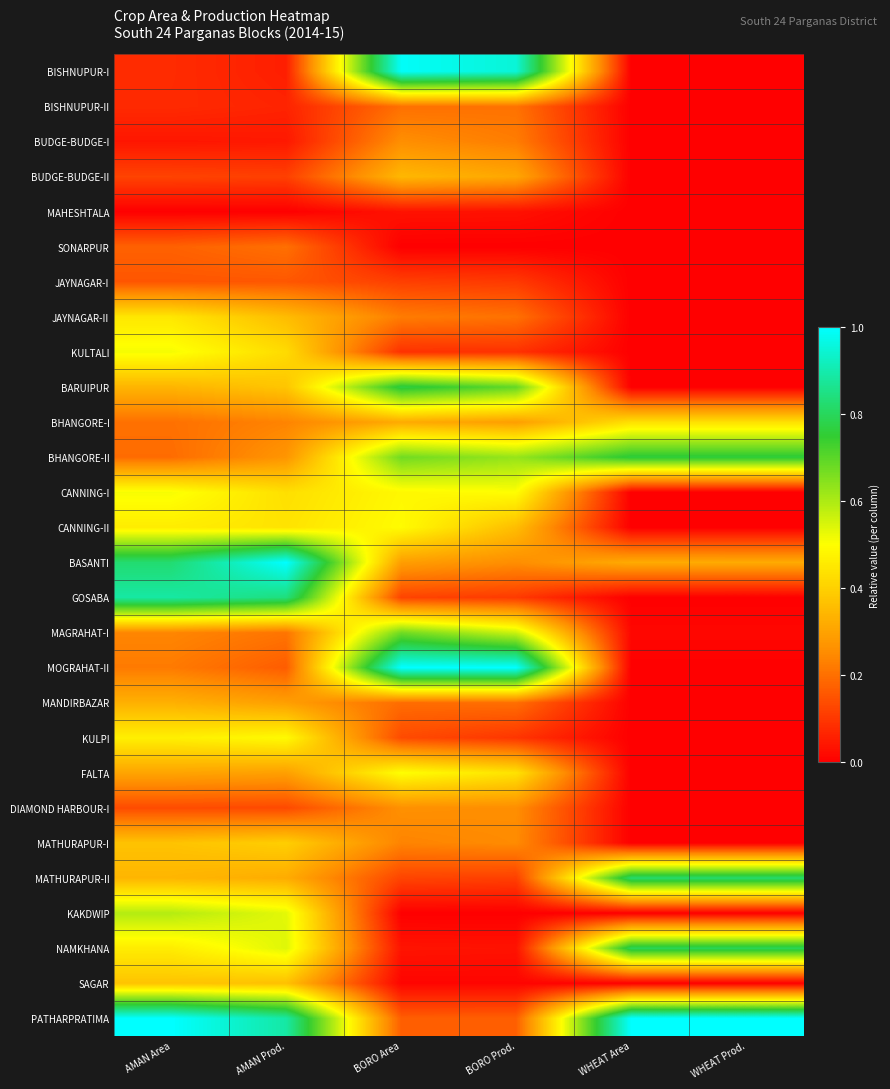

Reading left to right, transcribe all the data shown in this chart.

BISHNUPUR-I: AMAN Area=0.1	AMAN Prod.=0.1	BORO Area=1.0	BORO Prod.=0.9	WHEAT Area=0.0	WHEAT Prod.=0.0
BISHNUPUR-II: AMAN Area=0.1	AMAN Prod.=0.1	BORO Area=0.2	BORO Prod.=0.2	WHEAT Area=0.0	WHEAT Prod.=0.0
BUDGE-BUDGE-I: AMAN Area=0.0	AMAN Prod.=0.0	BORO Area=0.3	BORO Prod.=0.2	WHEAT Area=0.0	WHEAT Prod.=0.0
BUDGE-BUDGE-II: AMAN Area=0.1	AMAN Prod.=0.1	BORO Area=0.3	BORO Prod.=0.3	WHEAT Area=0.0	WHEAT Prod.=0.0
MAHESHTALA: AMAN Area=0.0	AMAN Prod.=0.0	BORO Area=0.0	BORO Prod.=0.0	WHEAT Area=0.0	WHEAT Prod.=0.0
SONARPUR: AMAN Area=0.2	AMAN Prod.=0.2	BORO Area=0.0	BORO Prod.=0.0	WHEAT Area=0.0	WHEAT Prod.=0.0
JAYNAGAR-I: AMAN Area=0.2	AMAN Prod.=0.2	BORO Area=0.1	BORO Prod.=0.1	WHEAT Area=0.0	WHEAT Prod.=0.0
JAYNAGAR-II: AMAN Area=0.4	AMAN Prod.=0.4	BORO Area=0.2	BORO Prod.=0.2	WHEAT Area=0.0	WHEAT Prod.=0.0
KULTALI: AMAN Area=0.5	AMAN Prod.=0.4	BORO Area=0.1	BORO Prod.=0.1	WHEAT Area=0.0	WHEAT Prod.=0.0
BARUIPUR: AMAN Area=0.3	AMAN Prod.=0.4	BORO Area=0.8	BORO Prod.=0.7	WHEAT Area=0.0	WHEAT Prod.=0.0
BHANGORE-I: AMAN Area=0.2	AMAN Prod.=0.2	BORO Area=0.3	BORO Prod.=0.3	WHEAT Area=0.4	WHEAT Prod.=0.4
BHANGORE-II: AMAN Area=0.2	AMAN Prod.=0.3	BORO Area=0.7	BORO Prod.=0.6	WHEAT Area=0.8	WHEAT Prod.=0.8
CANNING-I: AMAN Area=0.5	AMAN Prod.=0.4	BORO Area=0.5	BORO Prod.=0.5	WHEAT Area=0.0	WHEAT Prod.=0.0
CANNING-II: AMAN Area=0.5	AMAN Prod.=0.4	BORO Area=0.5	BORO Prod.=0.4	WHEAT Area=0.0	WHEAT Prod.=0.0
BASANTI: AMAN Area=0.8	AMAN Prod.=1.0	BORO Area=0.3	BORO Prod.=0.3	WHEAT Area=0.3	WHEAT Prod.=0.3
GOSABA: AMAN Area=0.9	AMAN Prod.=0.8	BORO Area=0.1	BORO Prod.=0.1	WHEAT Area=0.0	WHEAT Prod.=0.0
MAGRAHAT-I: AMAN Area=0.2	AMAN Prod.=0.2	BORO Area=0.7	BORO Prod.=0.6	WHEAT Area=0.0	WHEAT Prod.=0.0
MOGRAHAT-II: AMAN Area=0.2	AMAN Prod.=0.2	BORO Area=1.0	BORO Prod.=1.0	WHEAT Area=0.0	WHEAT Prod.=0.0
MANDIRBAZAR: AMAN Area=0.3	AMAN Prod.=0.3	BORO Area=0.2	BORO Prod.=0.2	WHEAT Area=0.0	WHEAT Prod.=0.0
KULPI: AMAN Area=0.5	AMAN Prod.=0.5	BORO Area=0.1	BORO Prod.=0.1	WHEAT Area=0.0	WHEAT Prod.=0.0
FALTA: AMAN Area=0.3	AMAN Prod.=0.3	BORO Area=0.5	BORO Prod.=0.4	WHEAT Area=0.0	WHEAT Prod.=0.0
DIAMOND HARBOUR-I: AMAN Area=0.1	AMAN Prod.=0.1	BORO Area=0.3	BORO Prod.=0.3	WHEAT Area=0.0	WHEAT Prod.=0.0
MATHURAPUR-I: AMAN Area=0.4	AMAN Prod.=0.4	BORO Area=0.2	BORO Prod.=0.3	WHEAT Area=0.0	WHEAT Prod.=0.0
MATHURAPUR-II: AMAN Area=0.3	AMAN Prod.=0.3	BORO Area=0.1	BORO Prod.=0.1	WHEAT Area=0.8	WHEAT Prod.=0.8
KAKDWIP: AMAN Area=0.6	AMAN Prod.=0.5	BORO Area=0.0	BORO Prod.=0.0	WHEAT Area=0.0	WHEAT Prod.=0.0
NAMKHANA: AMAN Area=0.5	AMAN Prod.=0.5	BORO Area=0.0	BORO Prod.=0.0	WHEAT Area=0.8	WHEAT Prod.=0.8
SAGAR: AMAN Area=0.4	AMAN Prod.=0.4	BORO Area=0.0	BORO Prod.=0.0	WHEAT Area=0.0	WHEAT Prod.=0.0
PATHARPRATIMA: AMAN Area=1.0	AMAN Prod.=0.9	BORO Area=0.2	BORO Prod.=0.2	WHEAT Area=1.0	WHEAT Prod.=1.0